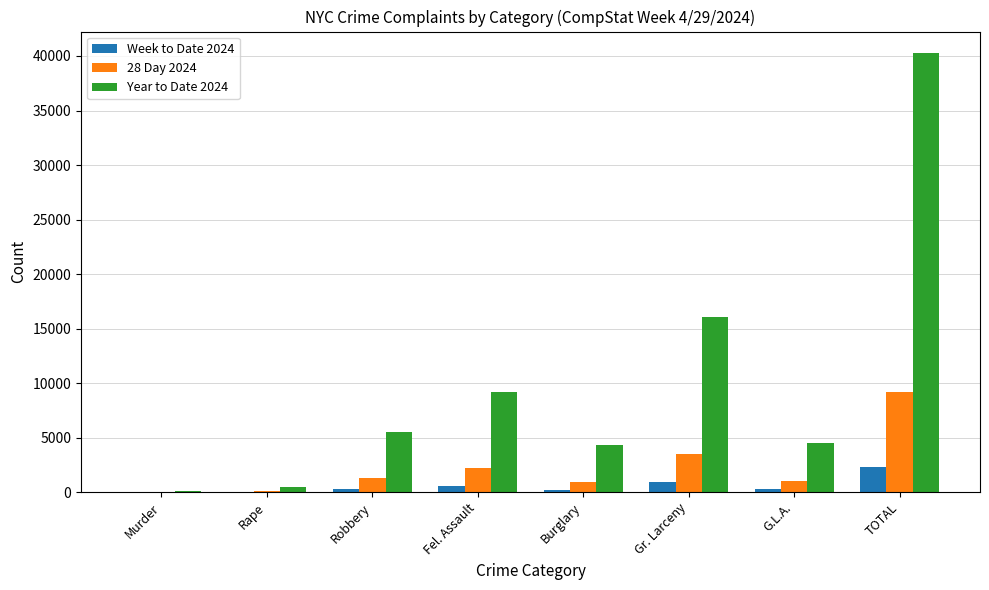

Is it true that 28 Day 2024 equals 2221 at Fel. Assault?

True